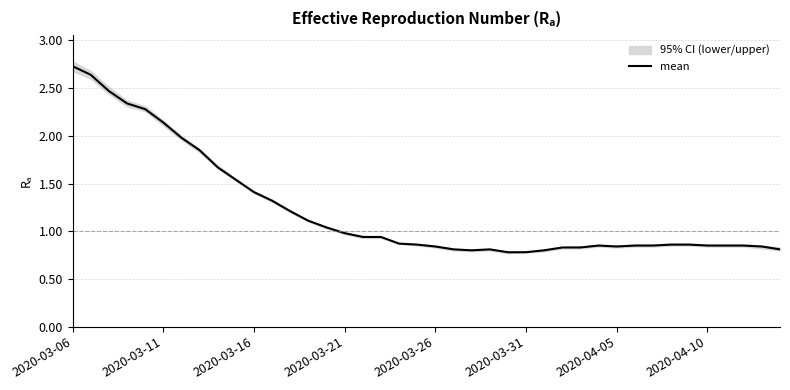

Which label corresponds to the largest value in the chart?

2020-03-06